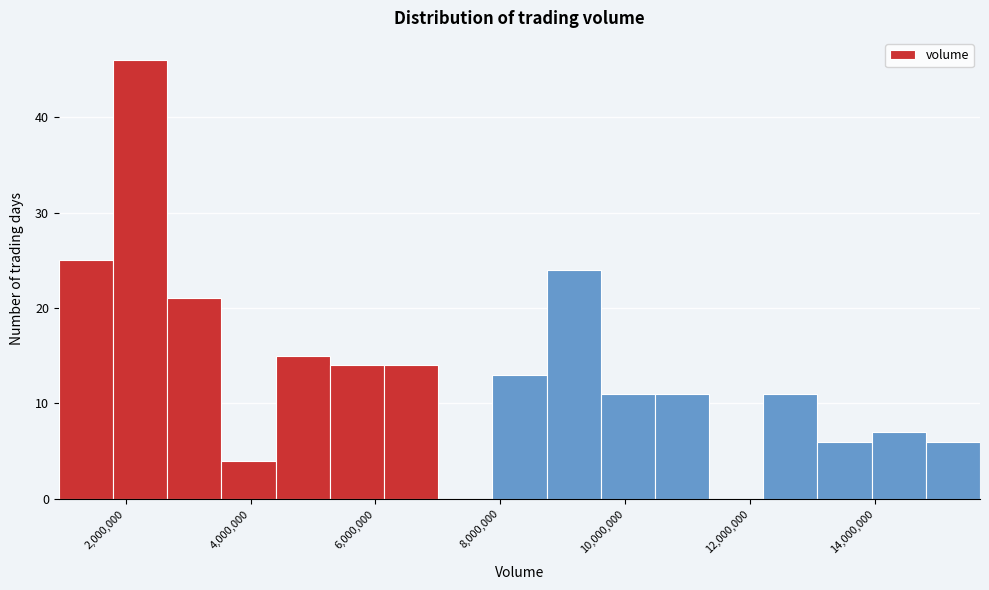

Reading left to right, list every bar in this chart as the range it spans on the x-axis followed by its height. Neither the bar edges nor the heights are printed on the chart, so give them approximately, as read against the axes.

1000000 to 1800000: 25
1800000 to 2600000: 46
2600000 to 3600000: 21
3600000 to 4400000: 4
4400000 to 5200000: 15
5200000 to 6200000: 14
6200000 to 7000000: 14
7000000 to 7800000: 0
7800000 to 8800000: 13
8800000 to 9600000: 24
9600000 to 10400000: 11
10400000 to 11400000: 11
11400000 to 12200000: 0
12200000 to 13000000: 11
13000000 to 14000000: 6
14000000 to 14800000: 7
14800000 to 15600000: 6